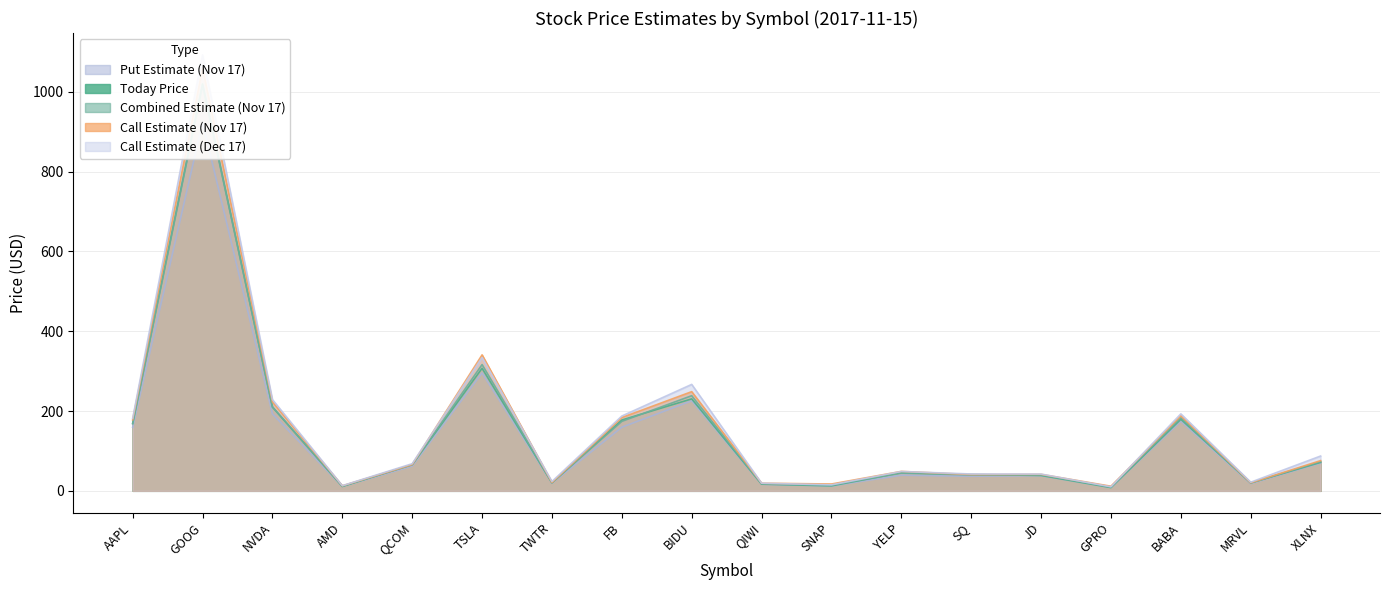

Where does the putEst_0 series first go above 62?

AAPL